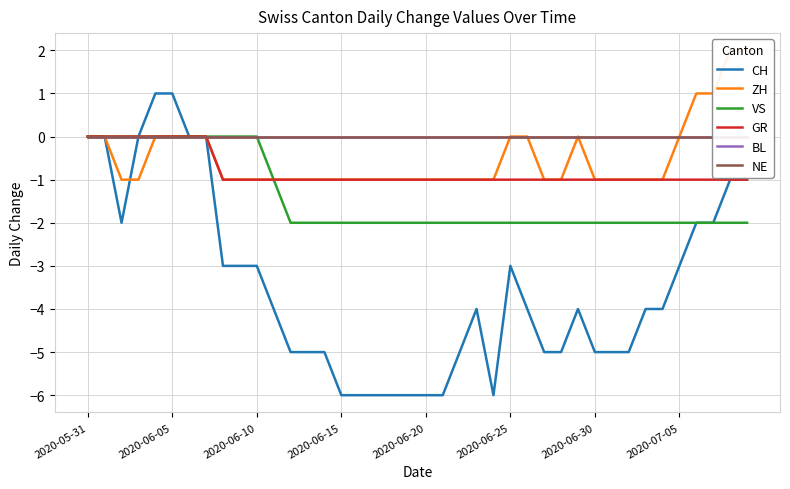

How many lines are shown in the chart?

6